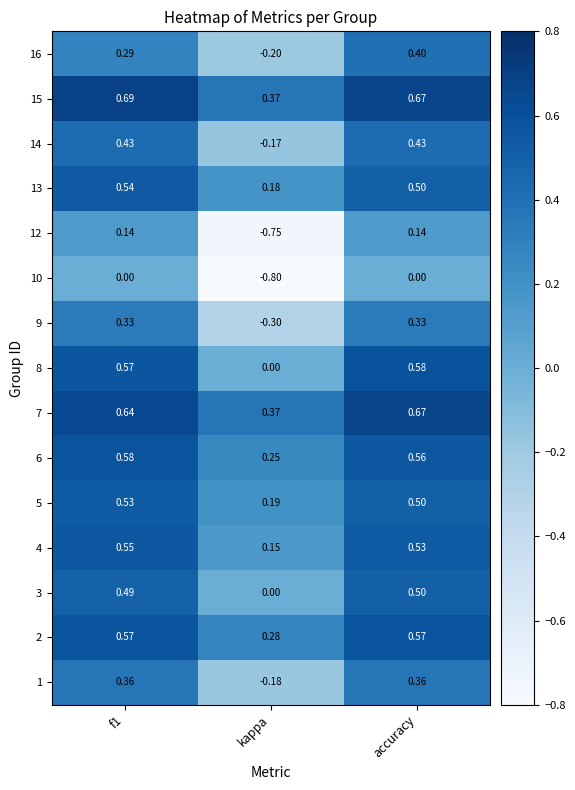

At how many categories does at least one series exceed 0?

3